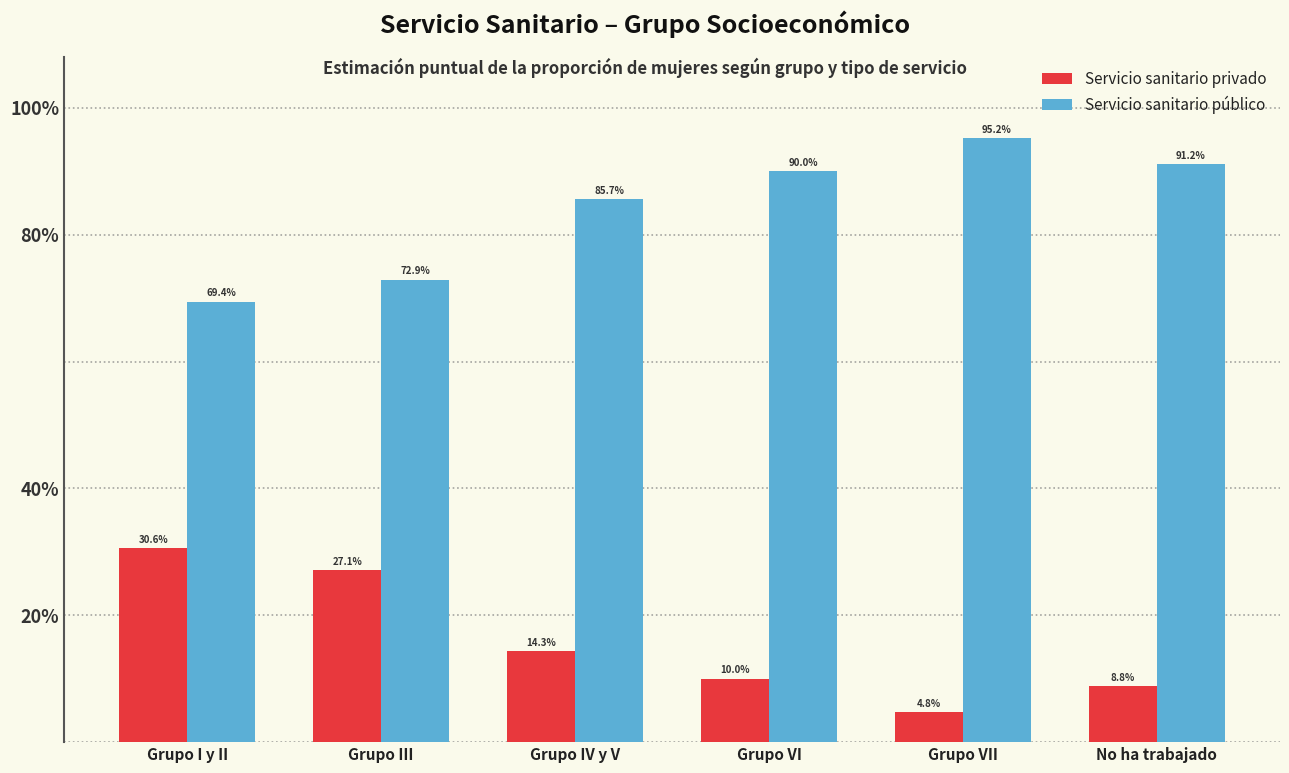

What are all the series names shown in the legend?

Servicio sanitario privado, Servicio sanitario público